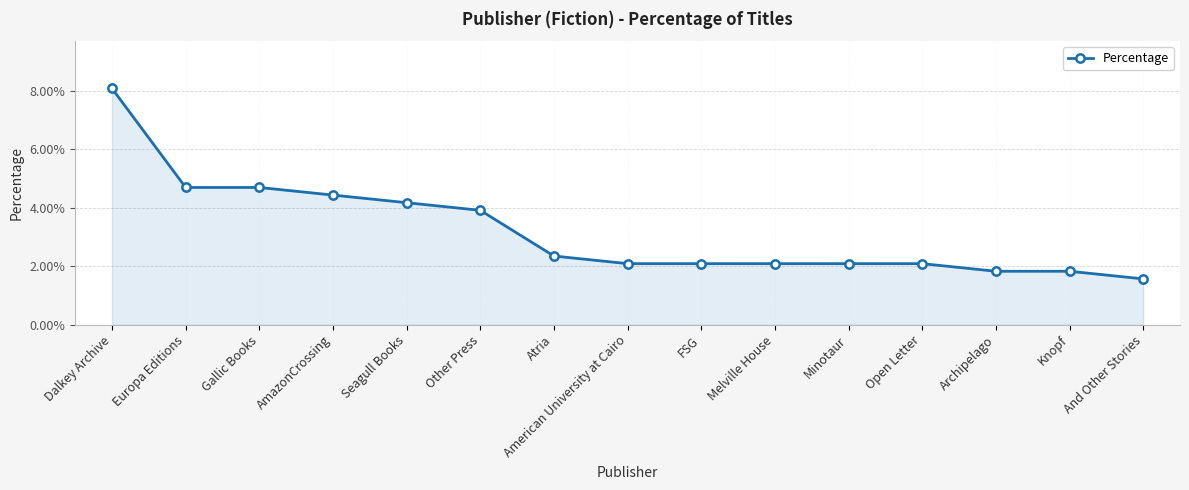

What is the greatest value displayed?

0.1